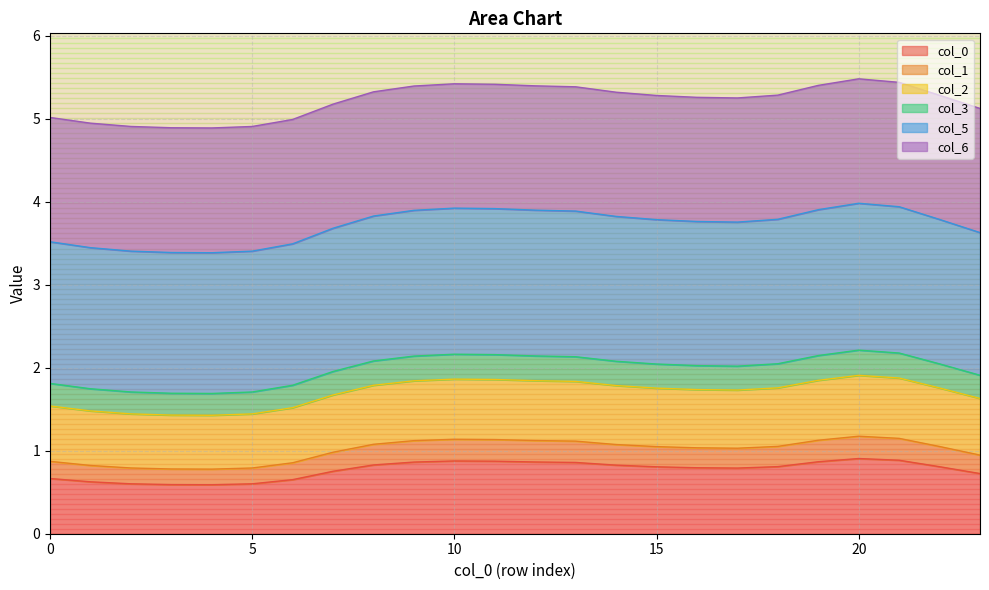

Which label corresponds to the smallest value in the chart?

4